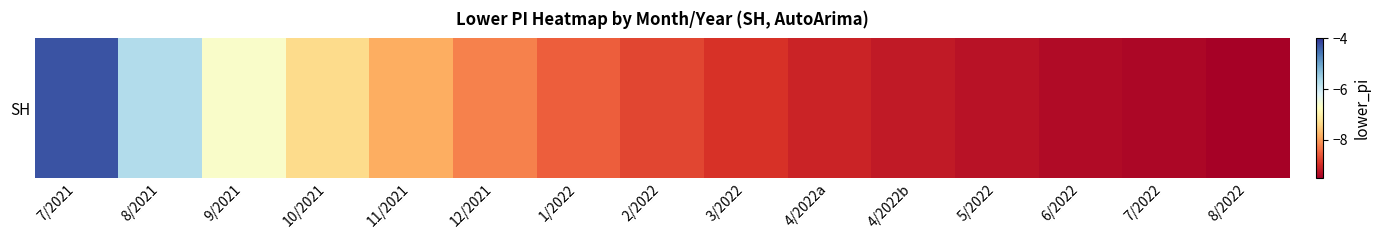

True or false: the data shows -12.1 at 11/2021.

False